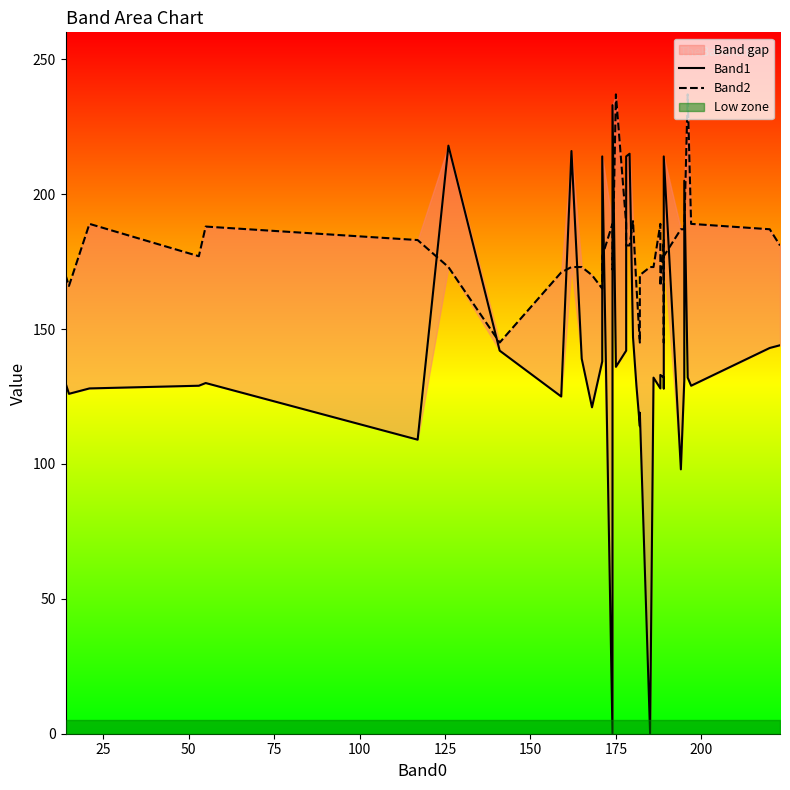

What is the sum of all Band2 values?

7171